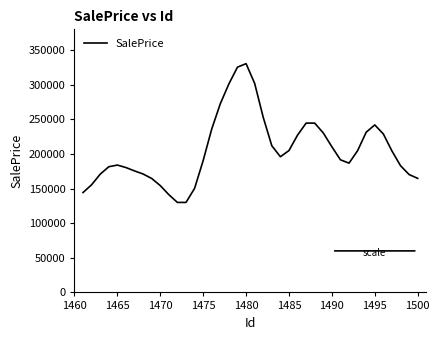

What is the minimum value shown in the chart?

130028.9